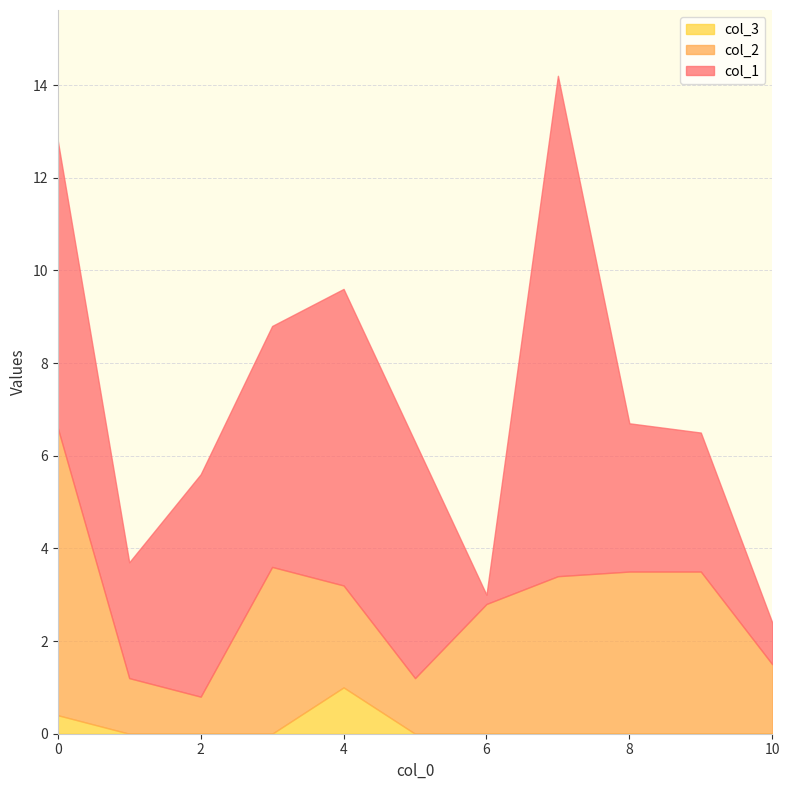

True or false: col_2 has a value of 3.5 at 8.

True